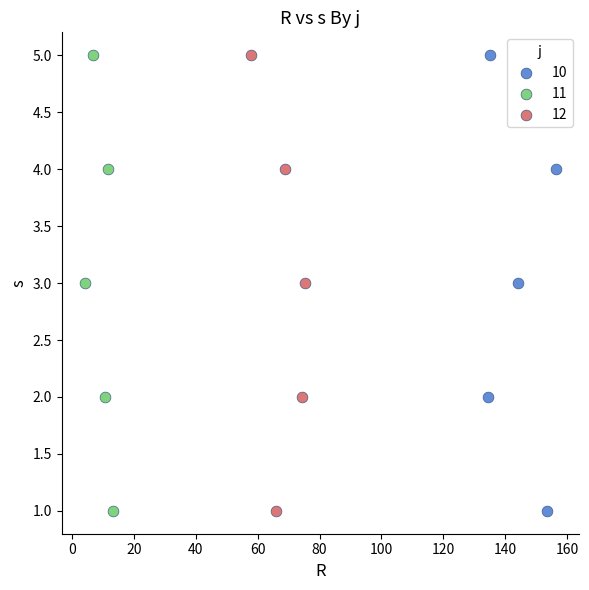

What are all the series names shown in the legend?

10, 11, 12